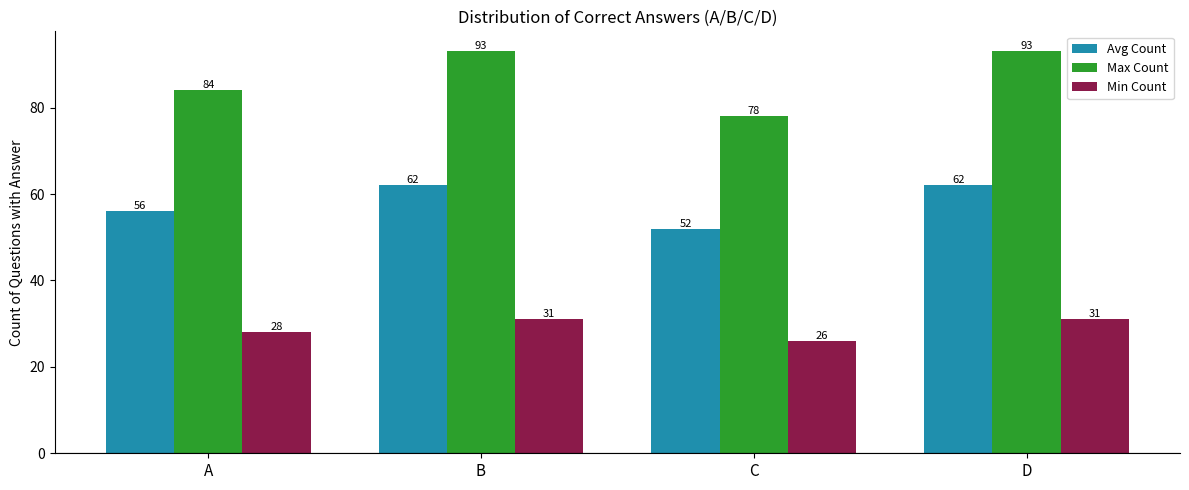

Reading right to left, transcribe all the data shown in this chart.

Avg Count: D=62	C=52	B=62	A=56
Max Count: D=93	C=78	B=93	A=84
Min Count: D=31	C=26	B=31	A=28